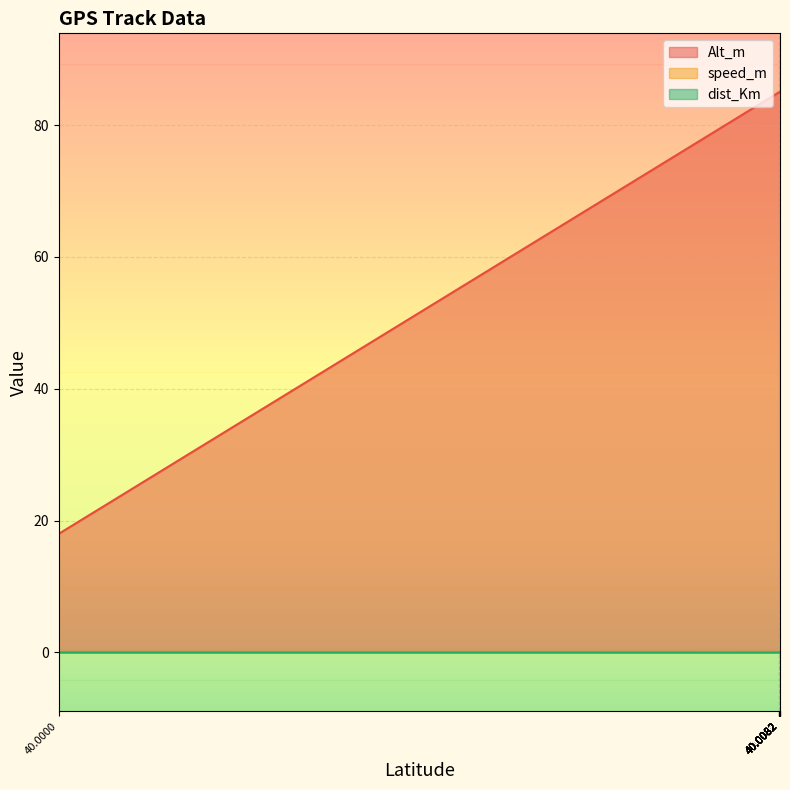

True or false: speed_m and Alt_m intersect in this chart.

False